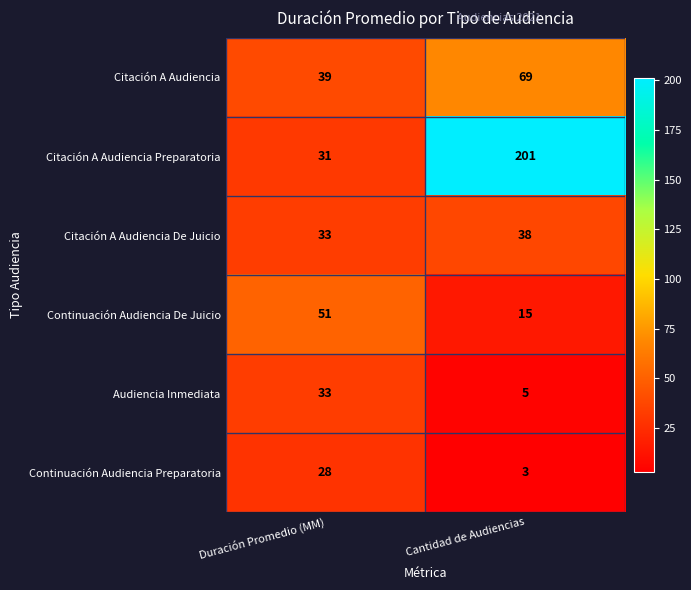

What is the difference between the maximum and minimum values in the Continuación Audiencia De Juicio series?

36